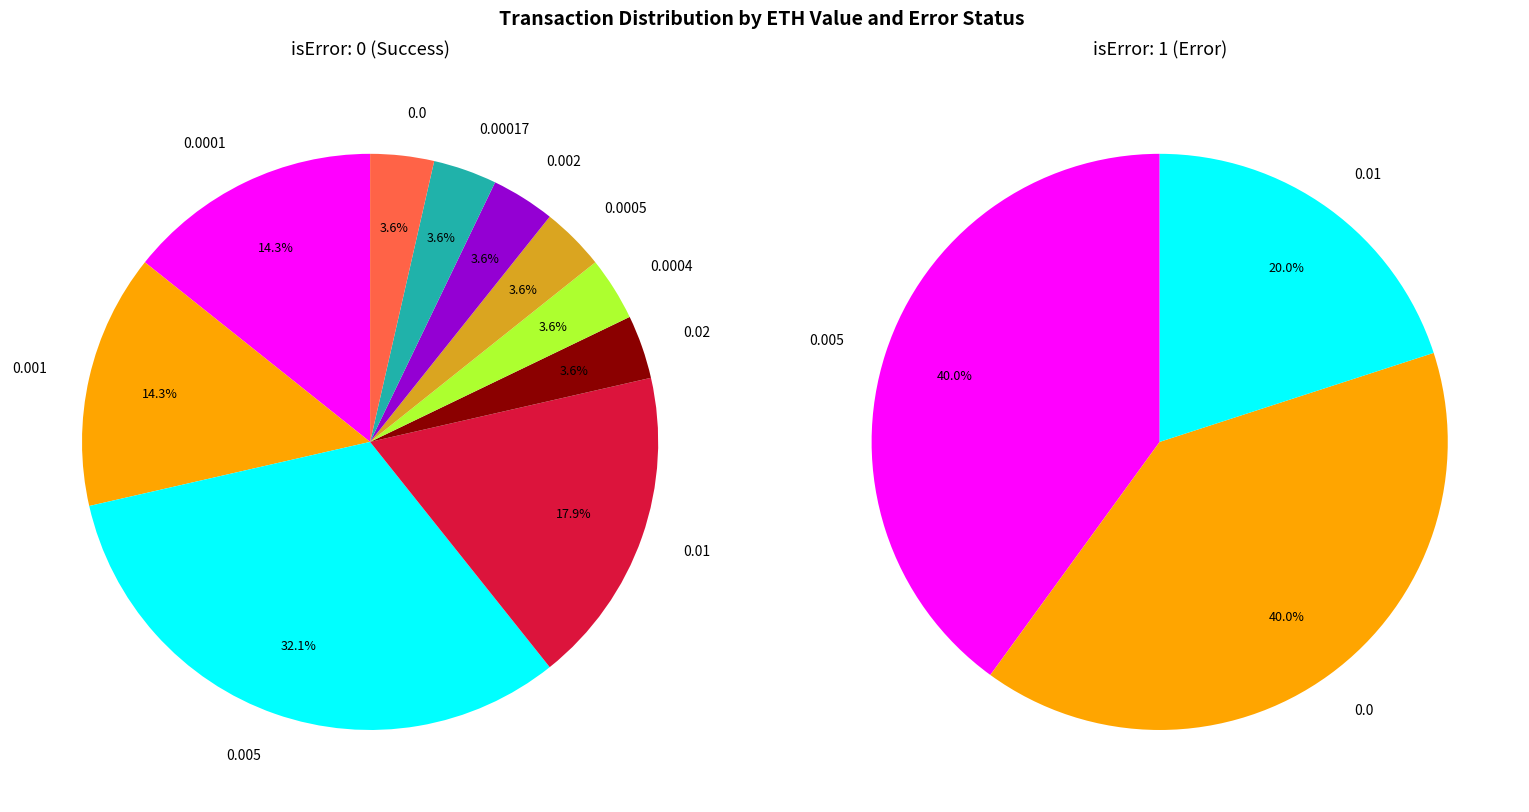

How many slices are in this pie chart?

10